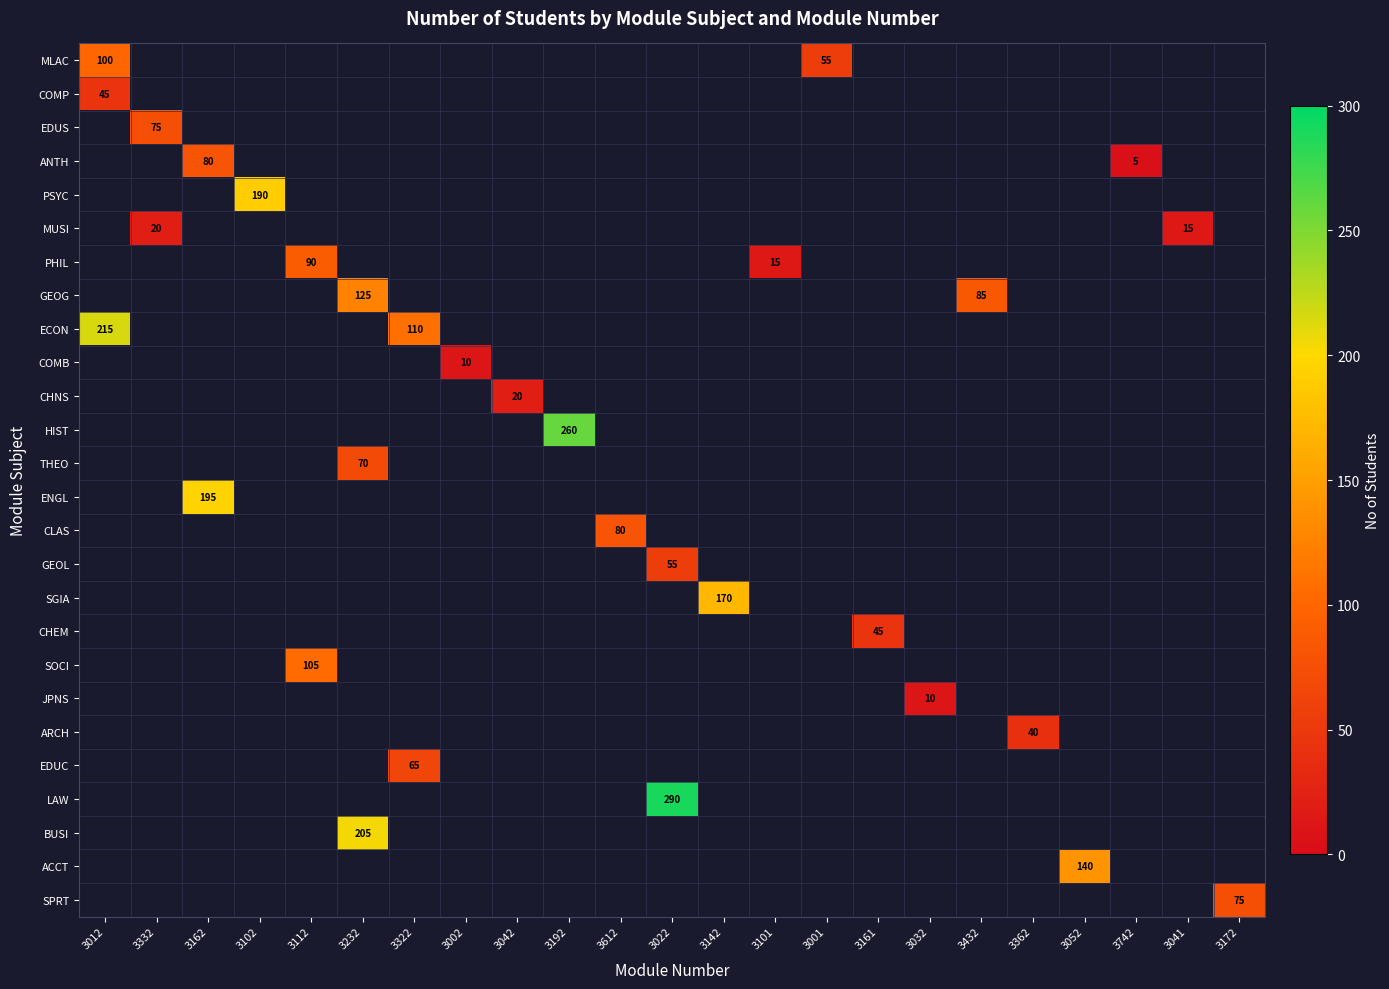

Which category has the highest value across all series?

3022